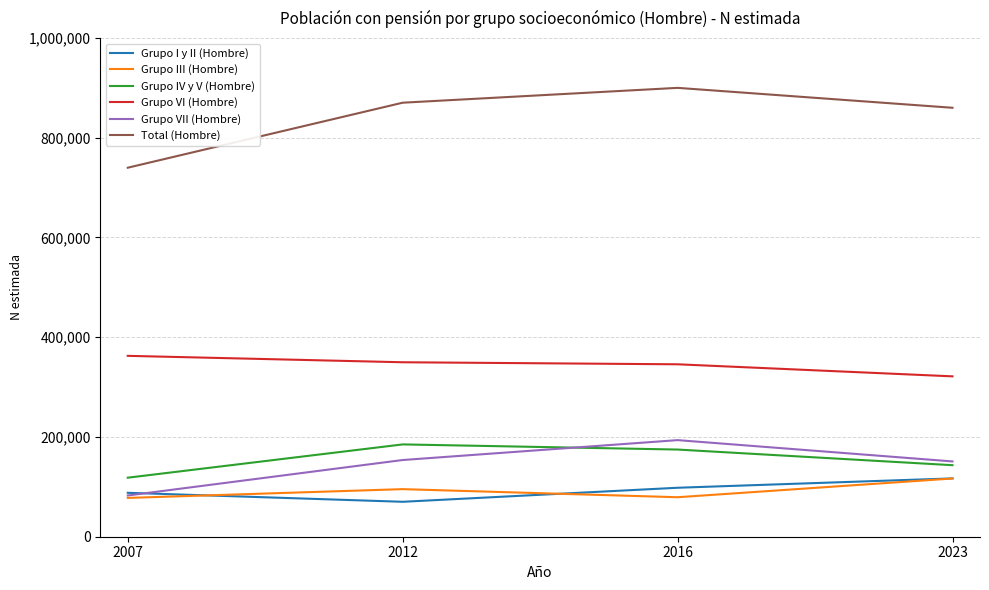

The value of Grupo VII (Hombre) at 2012 is 153795. True or false?

True